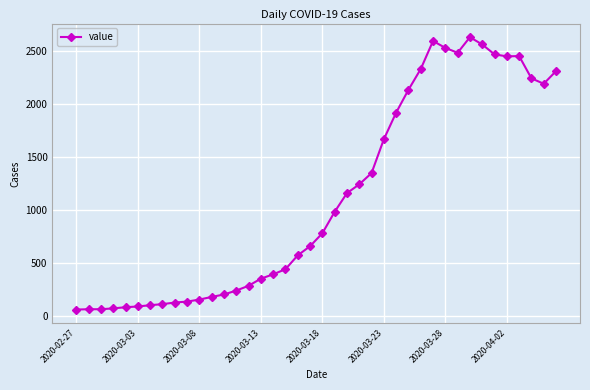

True or false: the data has more than 2 interior local peaks.

True